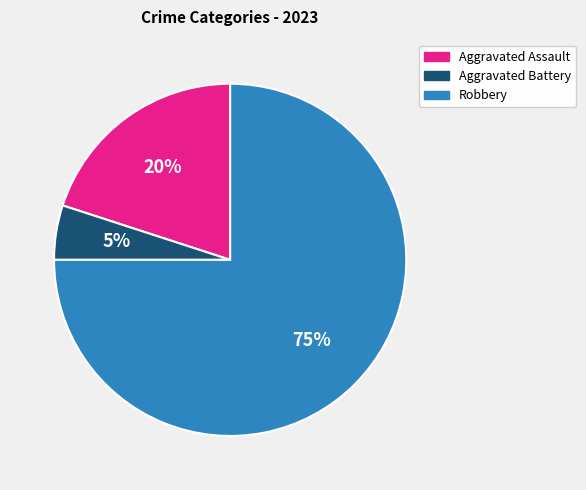

Approximately how many times larger is the value at Robbery compared to Aggravated Battery?

15.0